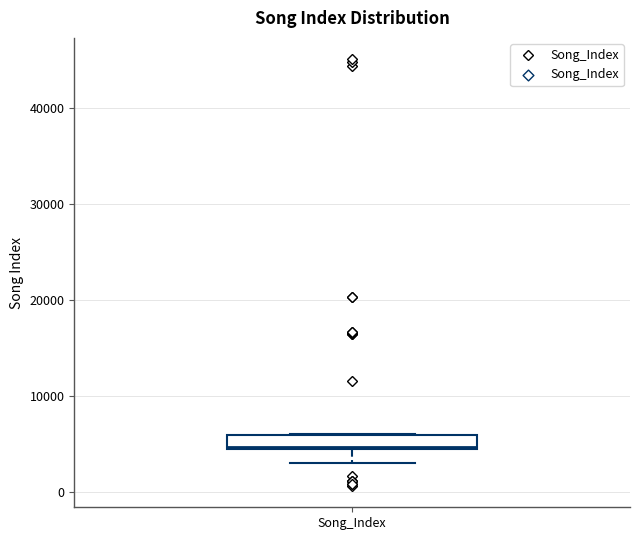

Where does the lower whisker of the box for Song_Index end on the y-axis? The values are not printed on the chart, so give them approximately, as read against the axis.

3000